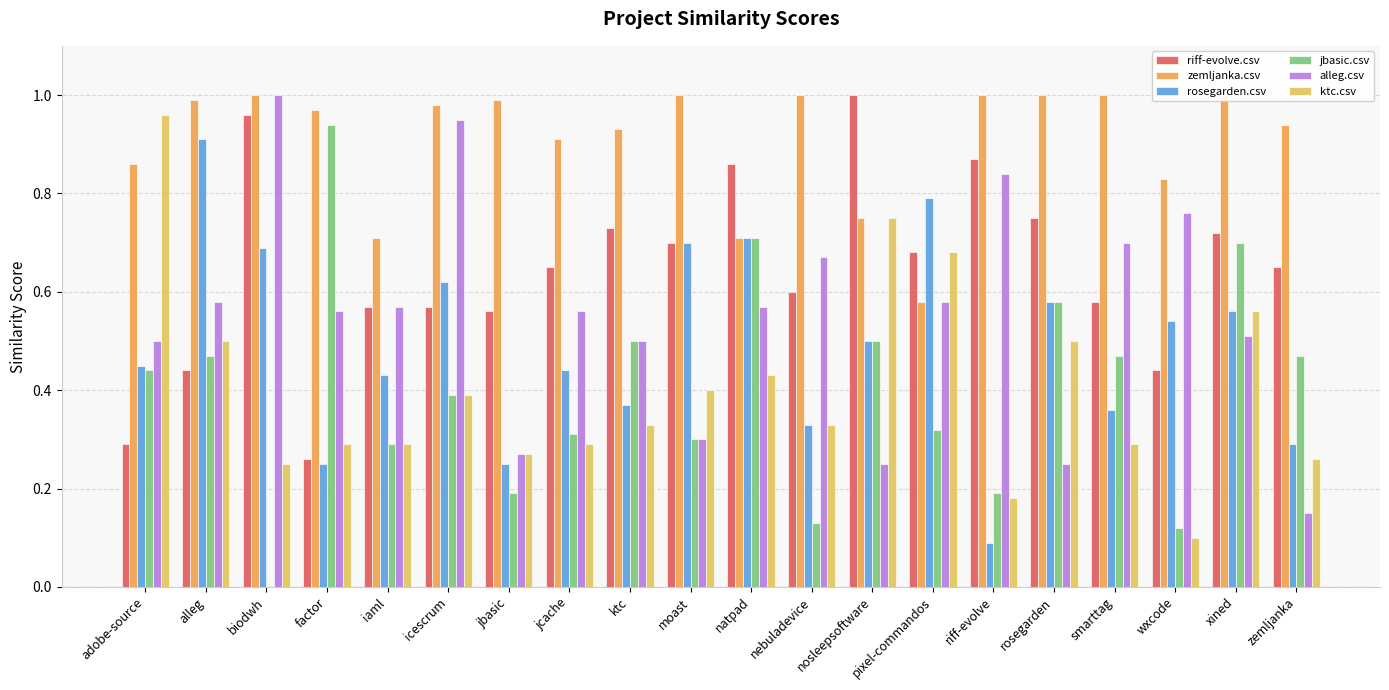

What is the sum of the alleg.csv values at rosegarden and biodwh?

1.2